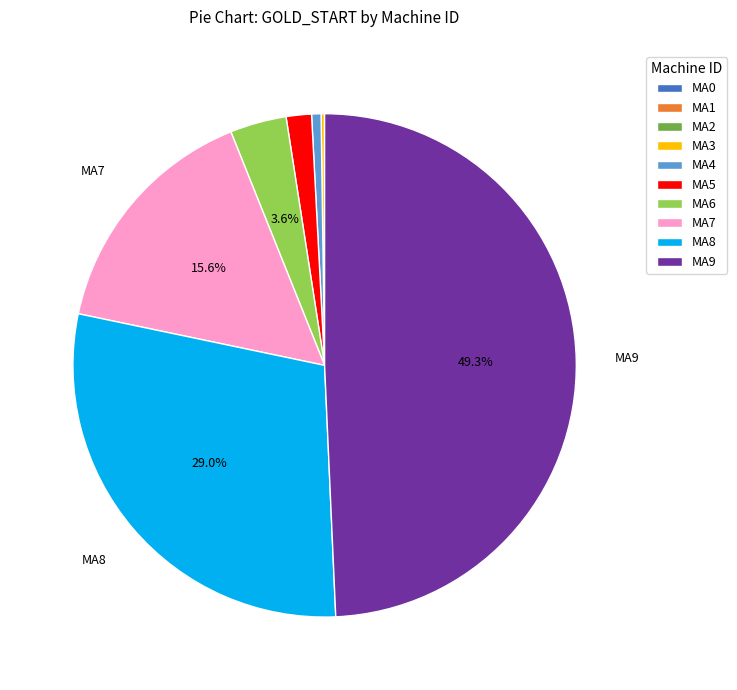

To the nearest percent, what is the average slice percentage?

10%